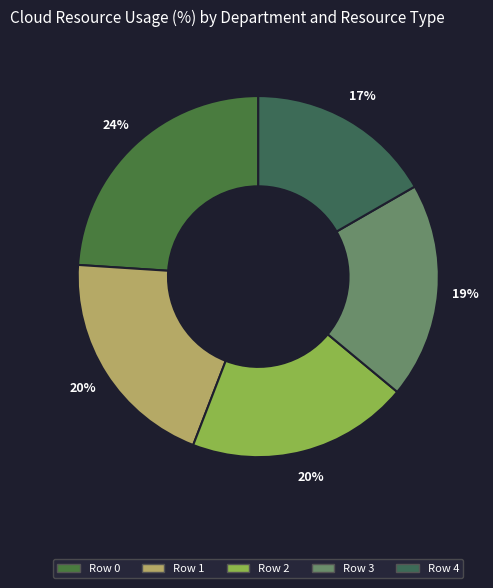

Count the number of slices in the pie.

5